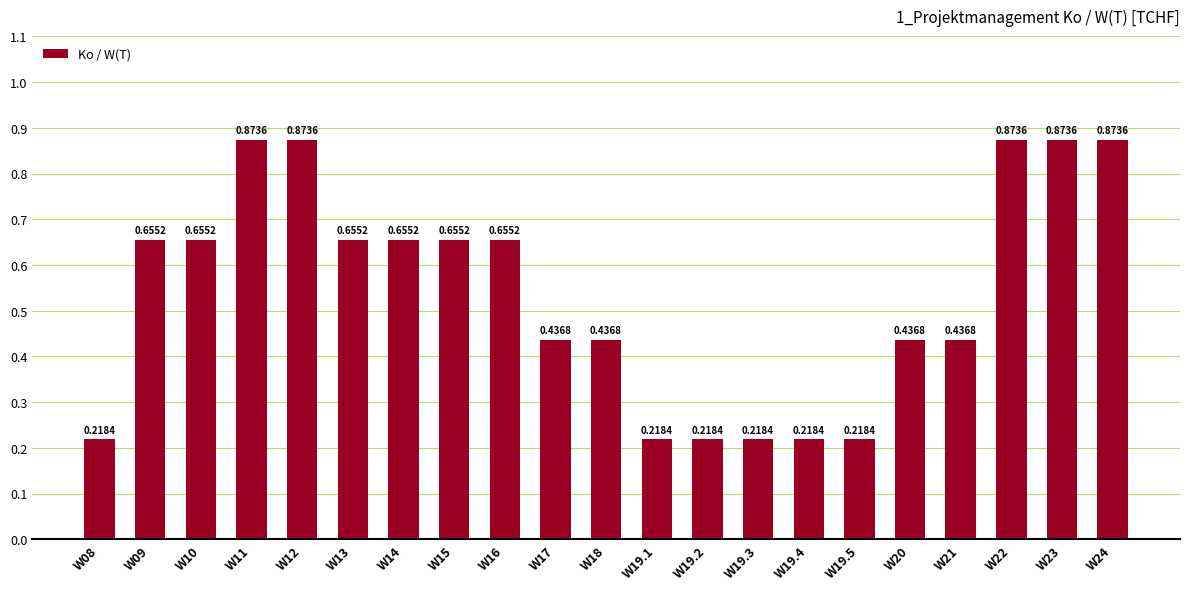

What is the average value?

0.5